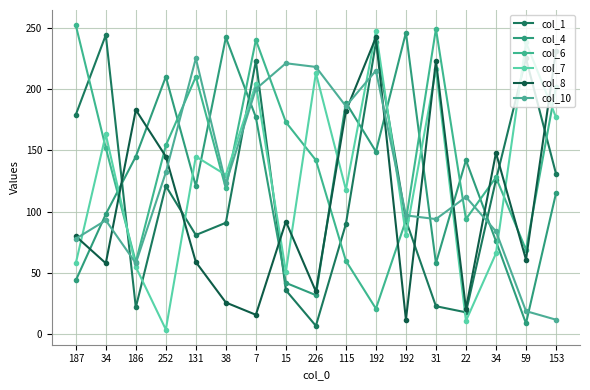

Between 38 and 34, which series saw the biggest shift?

col_4